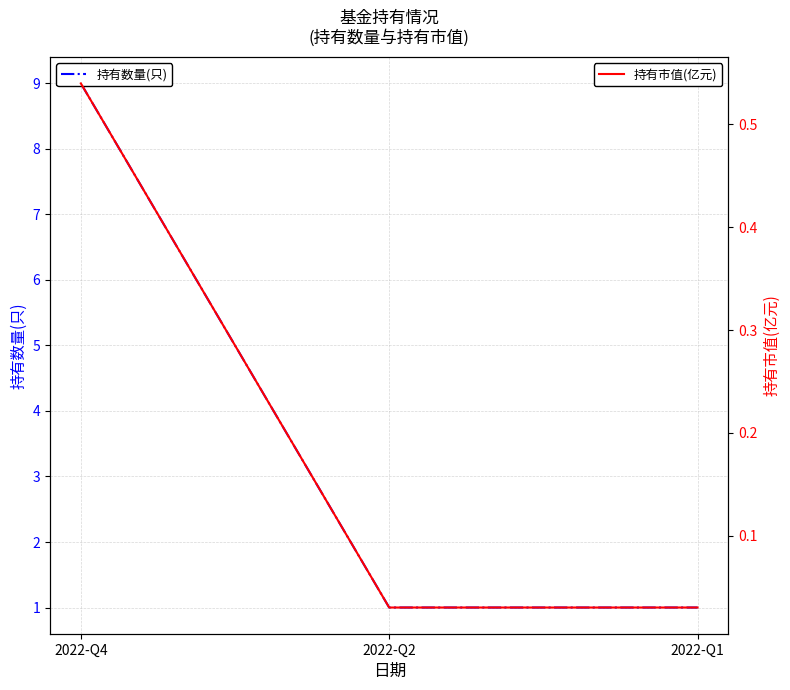

Which has a higher value, 2022-Q1 or 2022-Q2?

2022-Q1